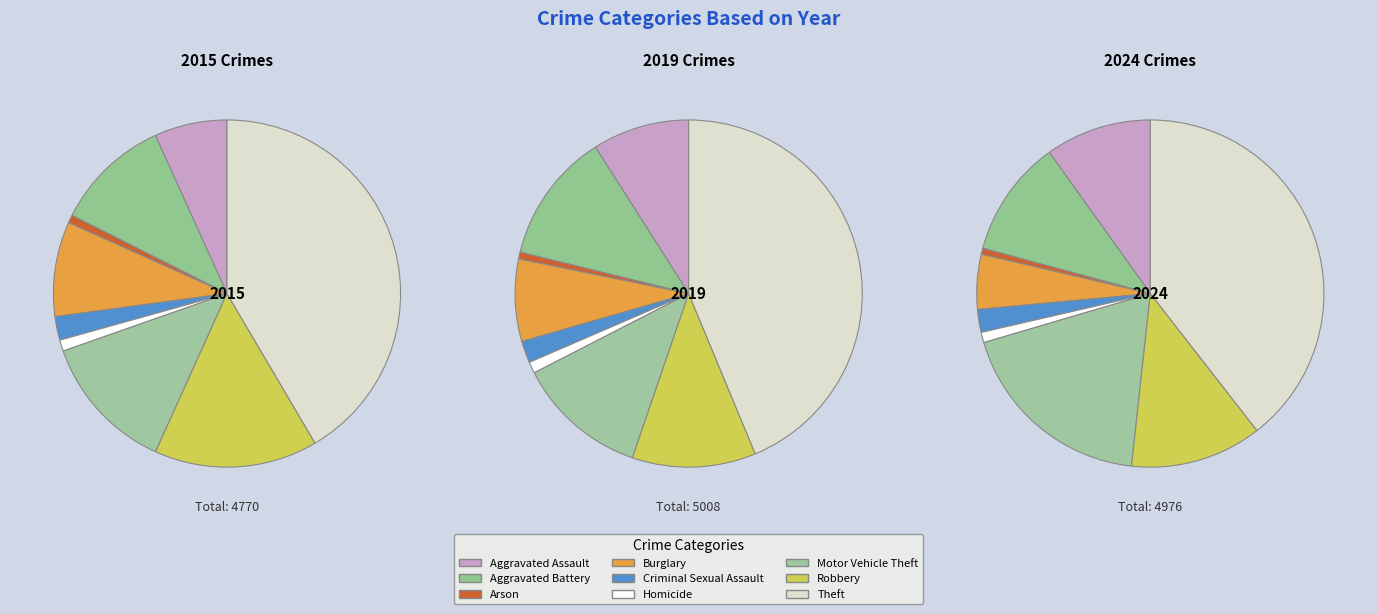

What is the smallest slice in the pie chart?

Arson